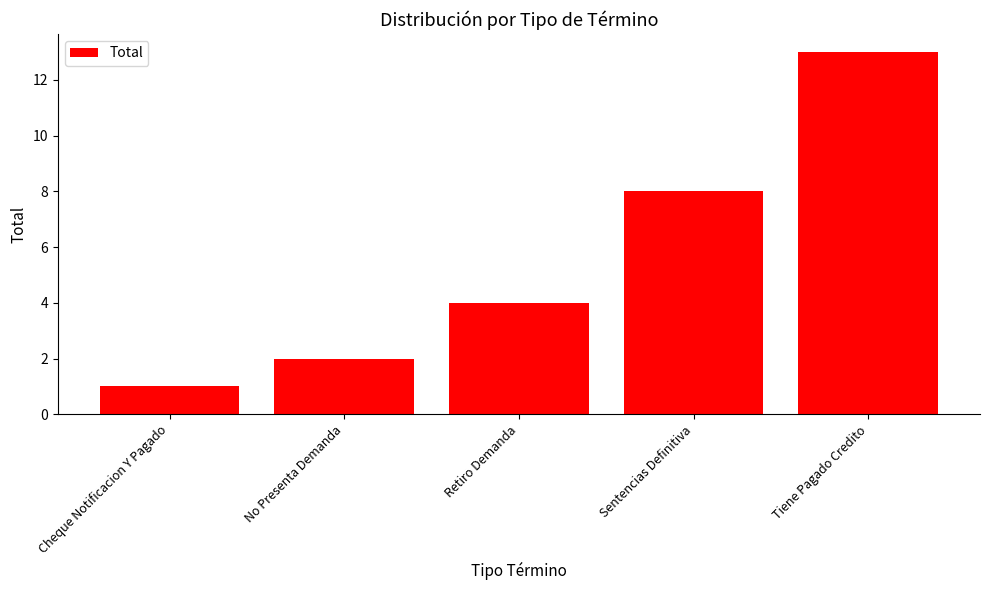

What is the minimum value shown in the chart?

1